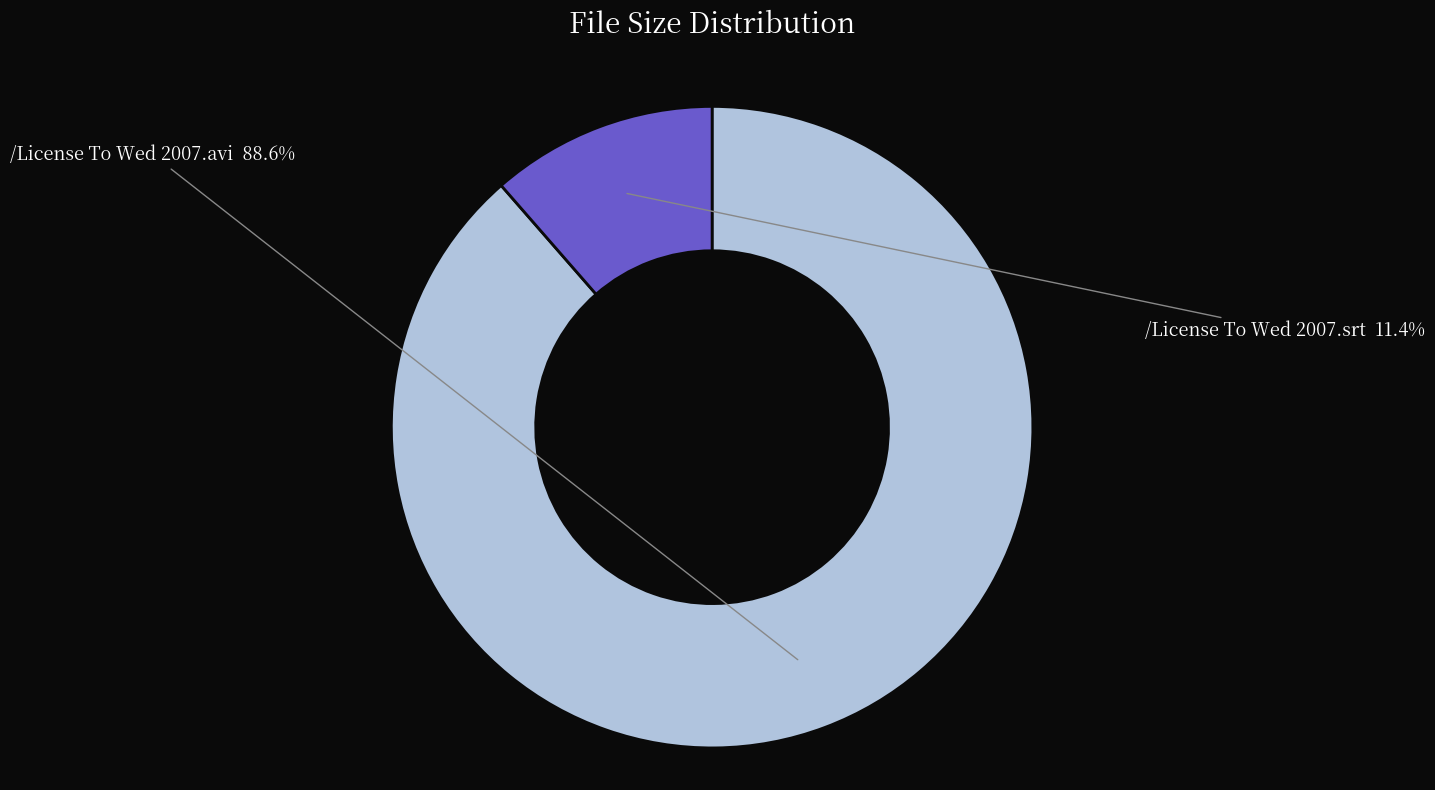

Is there a majority slice in this chart?

Yes